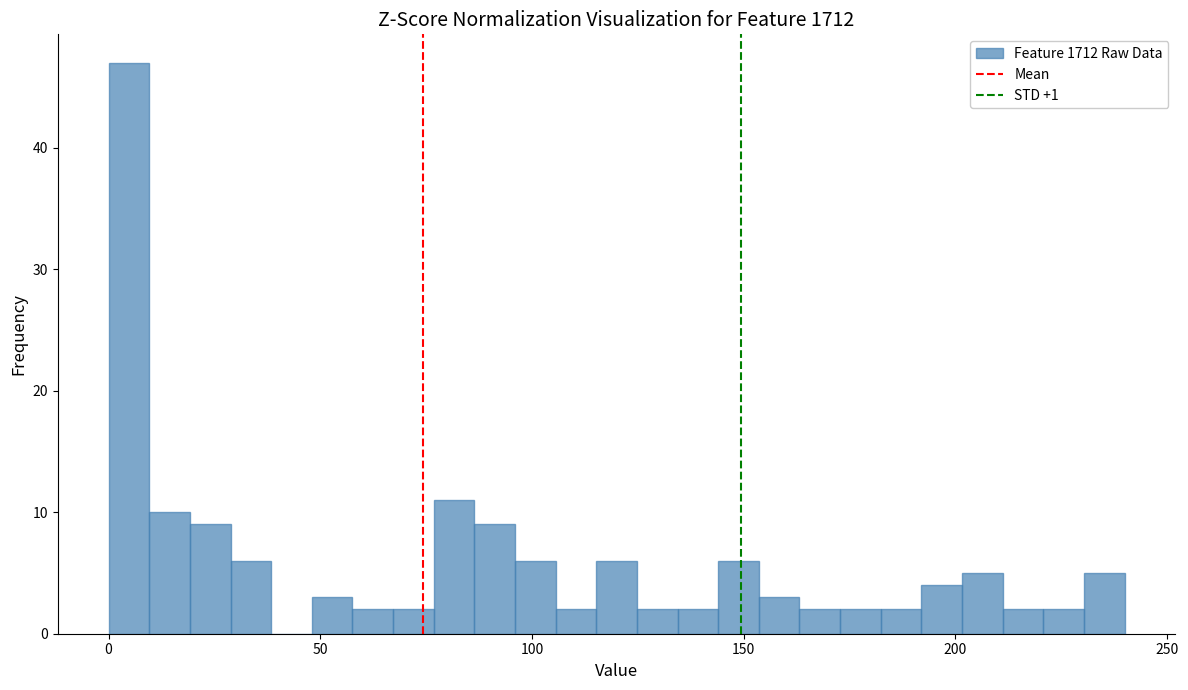

Around what value on the x-axis is the tallest bar? Give the approximate position of its centre, as read against the axis.

5